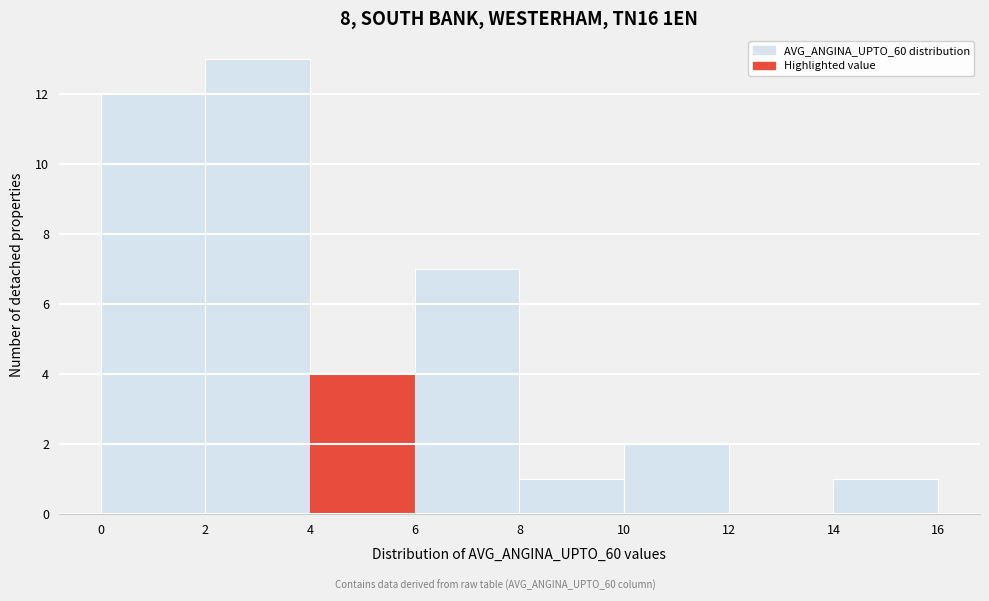

Reading left to right, transcribe this chart: for each bar, give the range it covers on the x-axis and its height. The values are not printed on the chart, so give them approximately, as read against the axis.

0 to 2: 12
2 to 4: 13
4 to 6: 4
6 to 8: 7
8 to 10: 1
10 to 12: 2
12 to 14: 0
14 to 16: 1